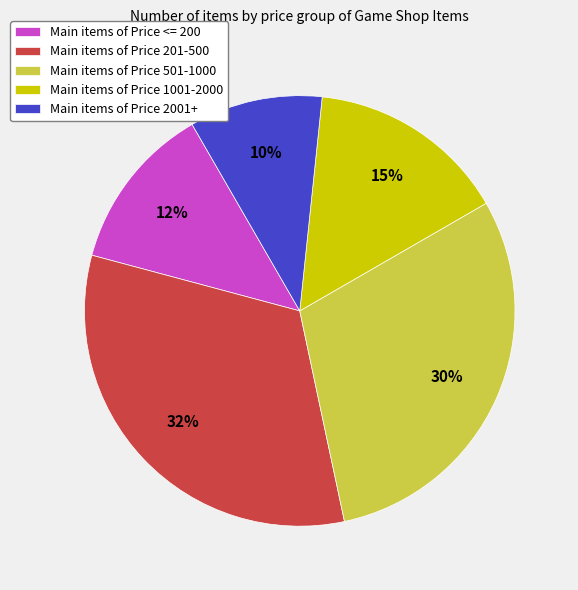

Rank the categories by value from lowest to highest.

Main items of Price 2001+, Main items of Price <= 200, Main items of Price 1001-2000, Main items of Price 501-1000, Main items of Price 201-500